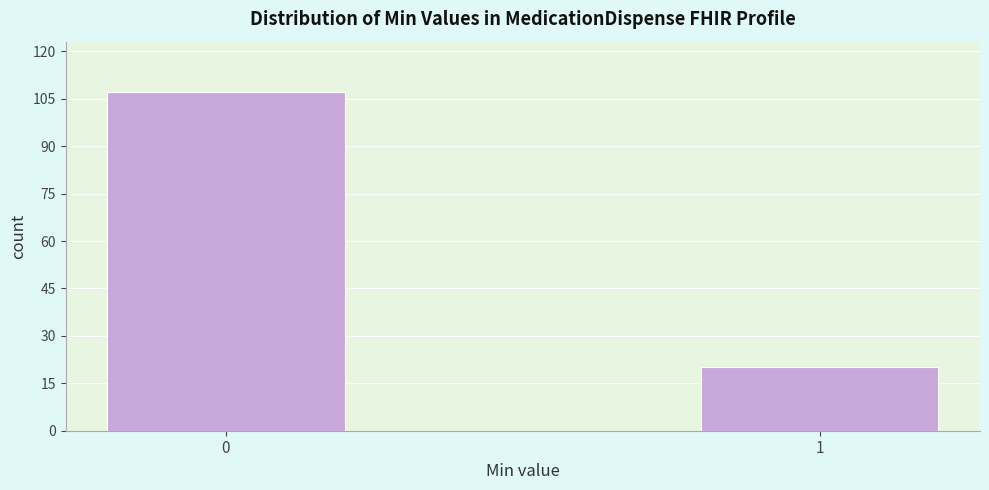

Reading left to right, transcribe all the data shown in this chart.

107	20